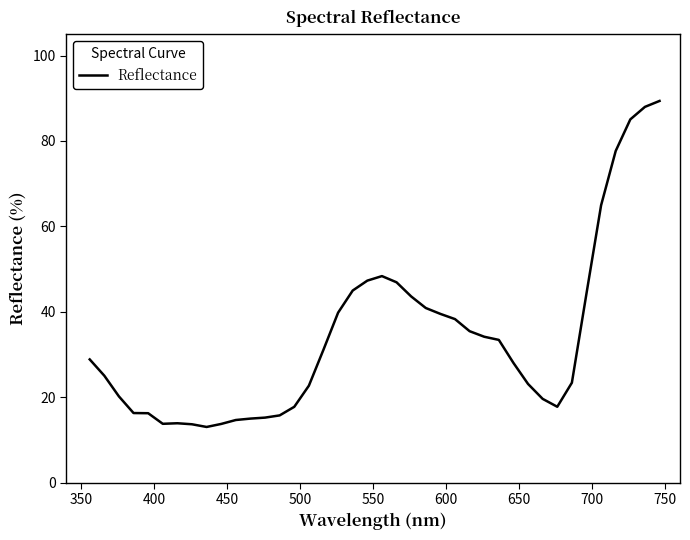

What is the smallest value displayed?

13.0